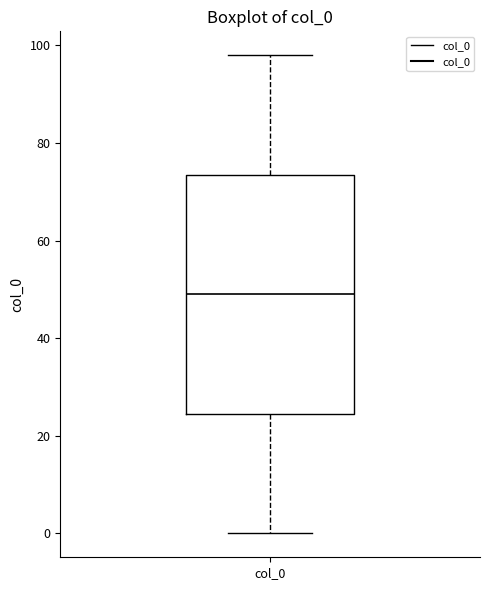

Where does the upper whisker of the box for col_0 end on the y-axis? The values are not printed on the chart, so give them approximately, as read against the axis.

98